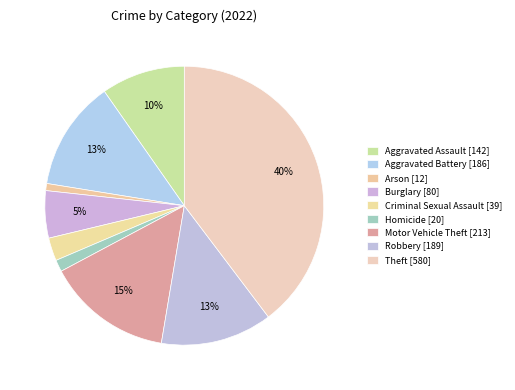

What is the change in value from Burglary to Homicide?

-60